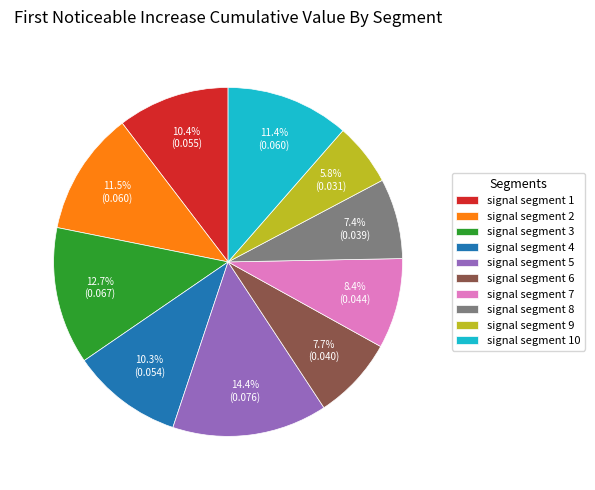

Count the number of slices in the pie.

10